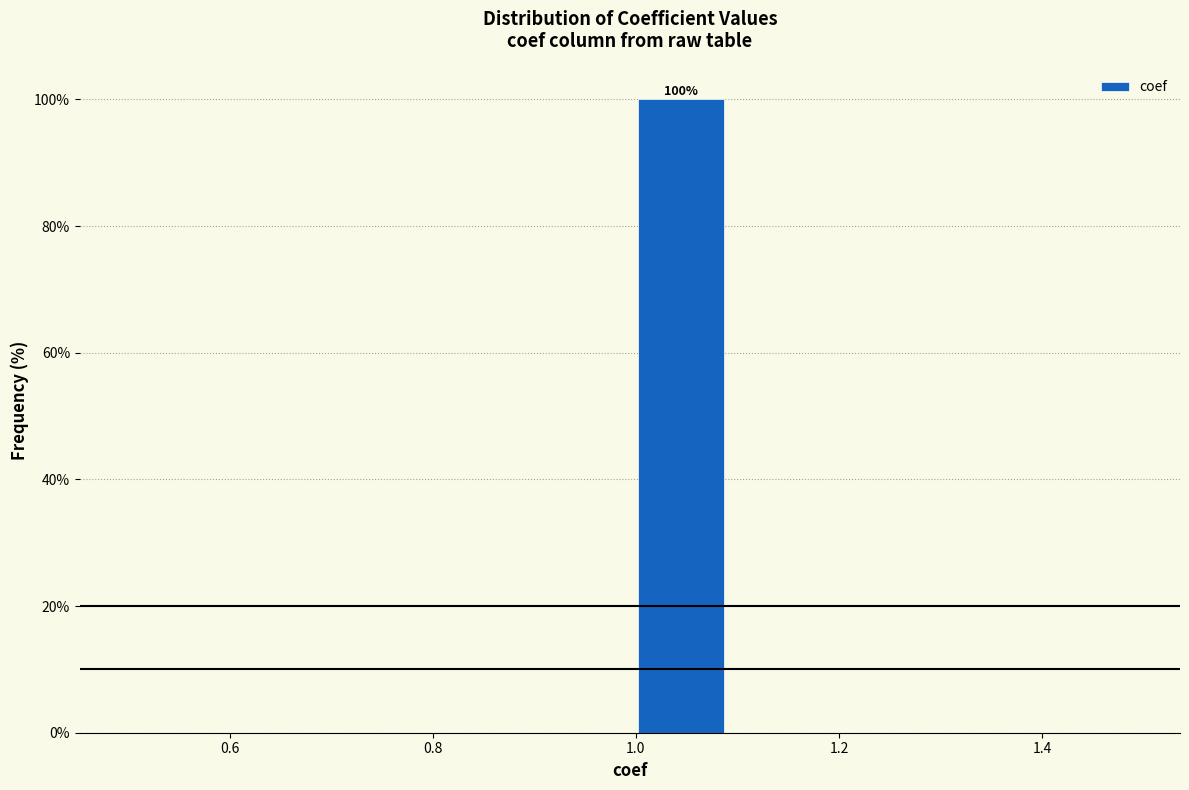

Over which range of the x-axis is the bar tallest?

1.0 to 1.1